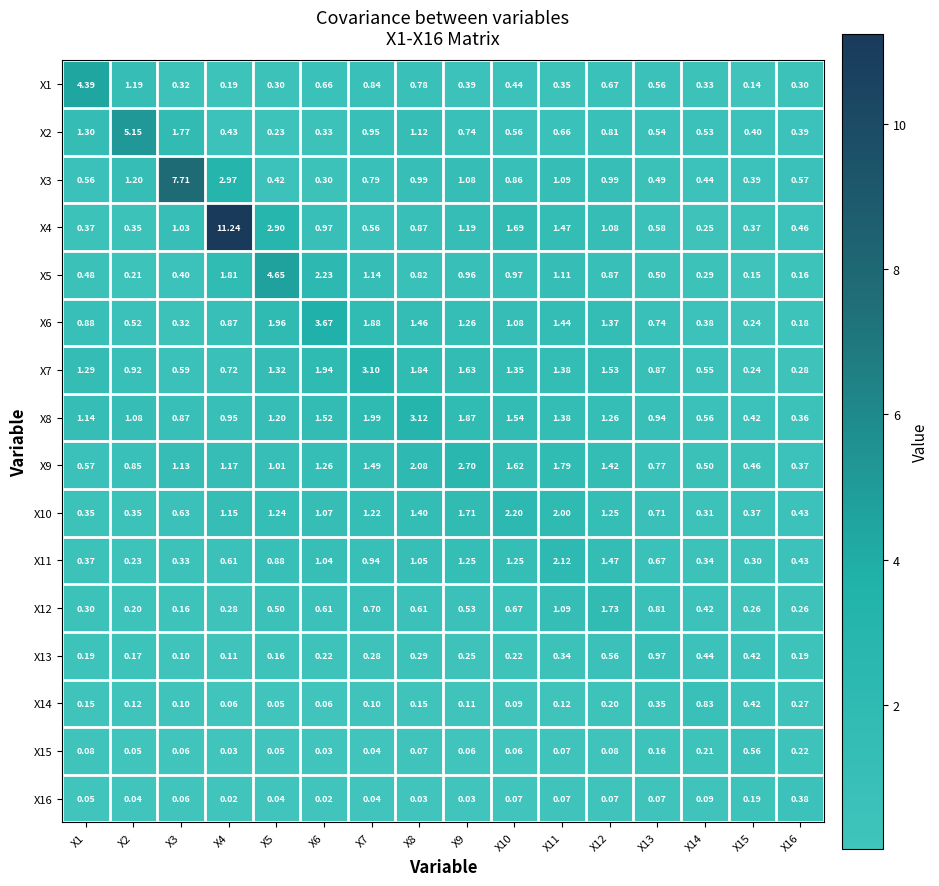

Is the value of X8 at X15 greater than the value of X2 at X15?

Yes